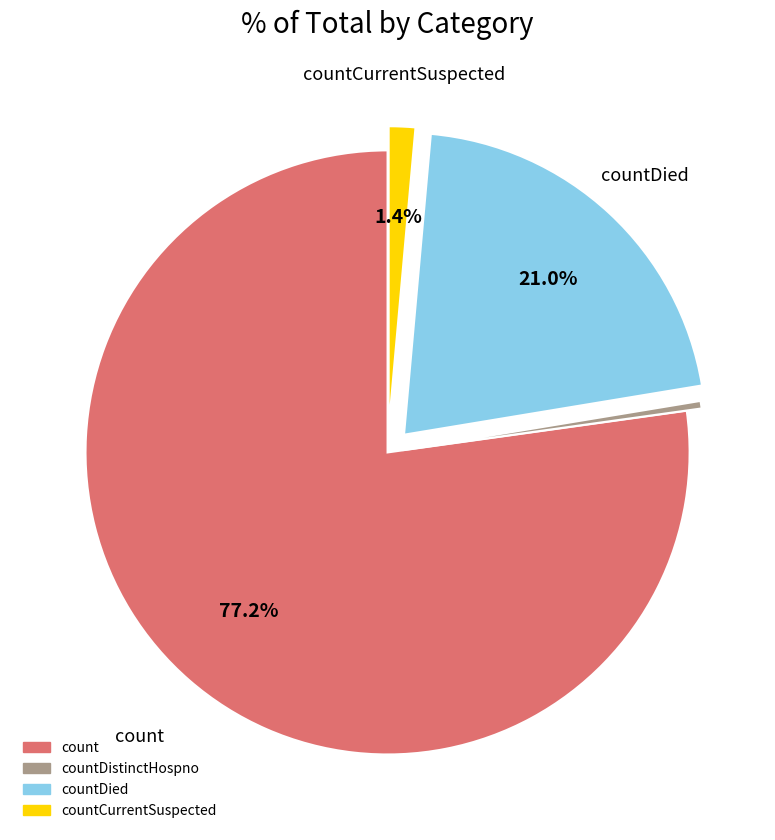

How many segments does this pie chart have?

4